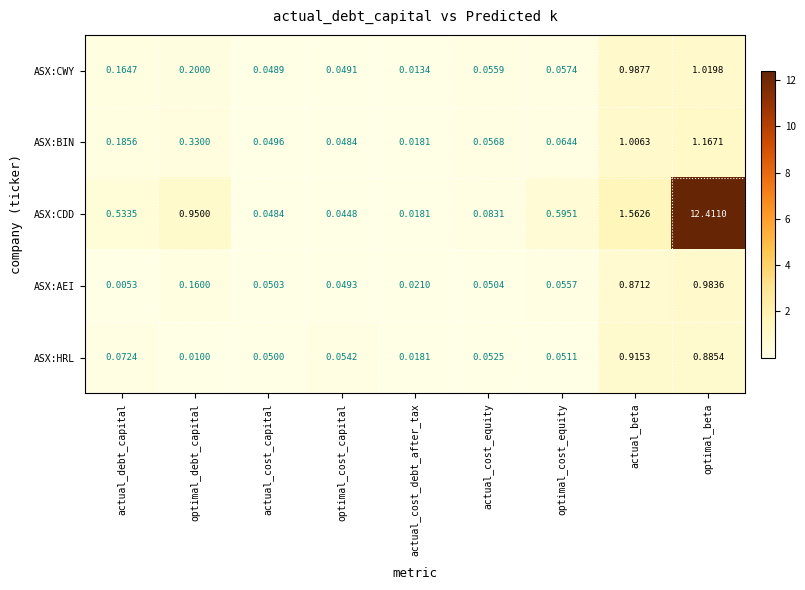

What is the greatest value displayed?

12.4